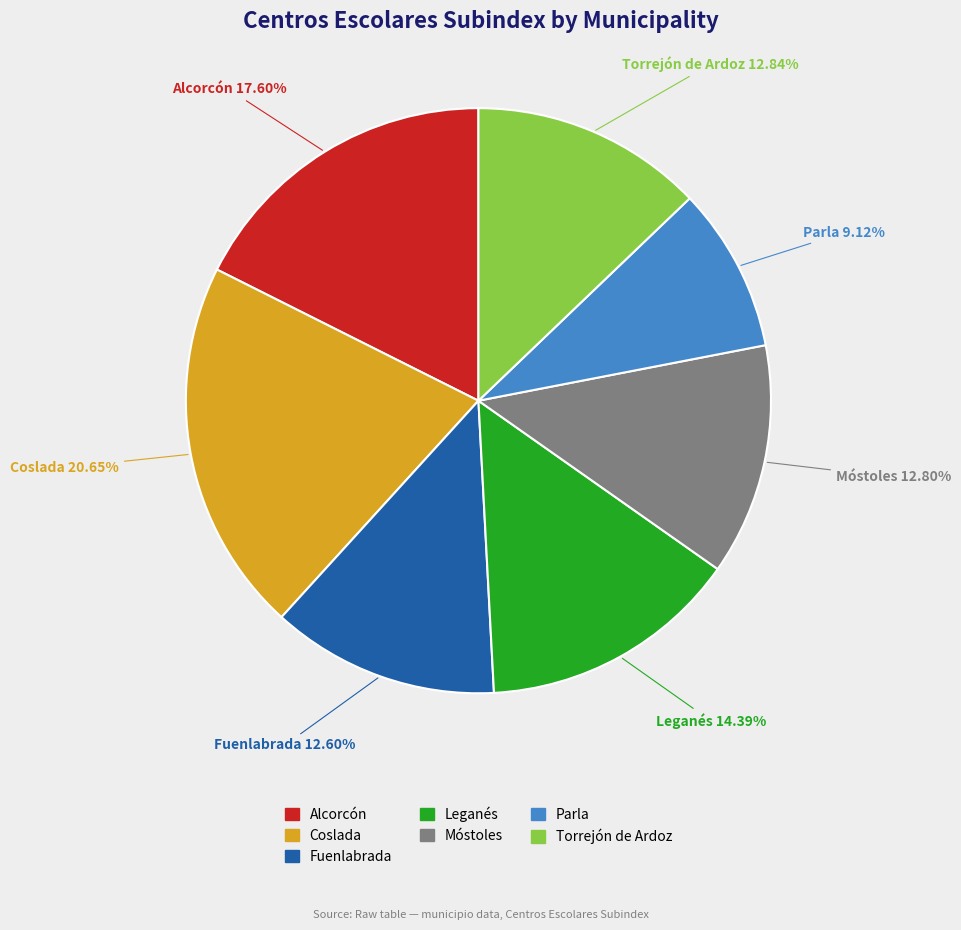

Approximately how many times larger is the value at Coslada compared to Leganés?

1.4